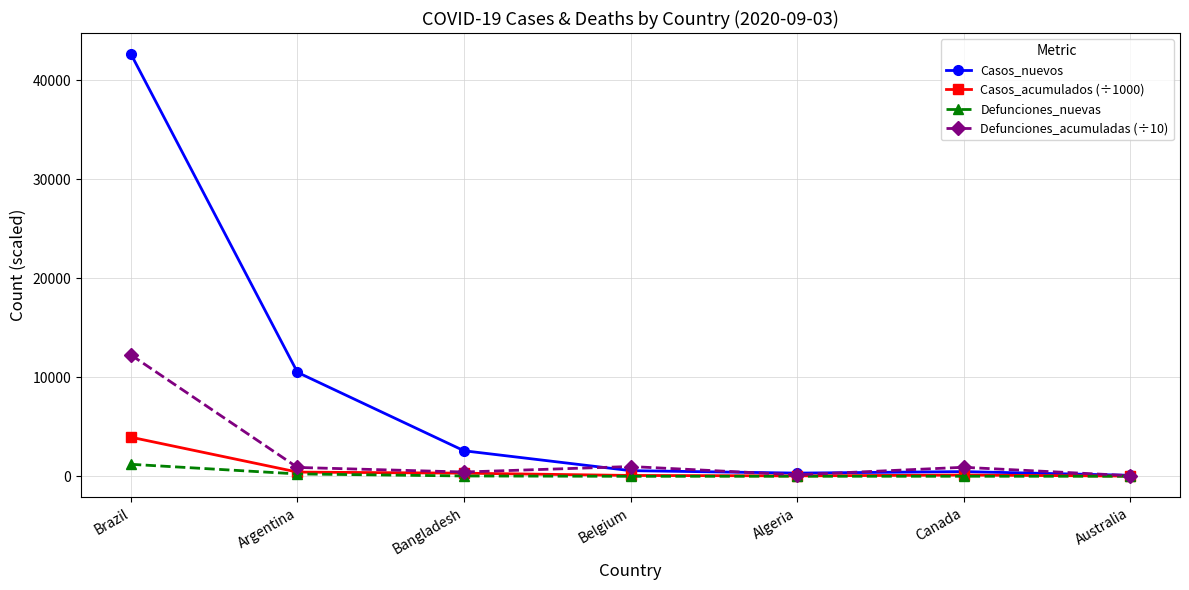

Read the Defunciones_nuevas value at Belgium.

2.0